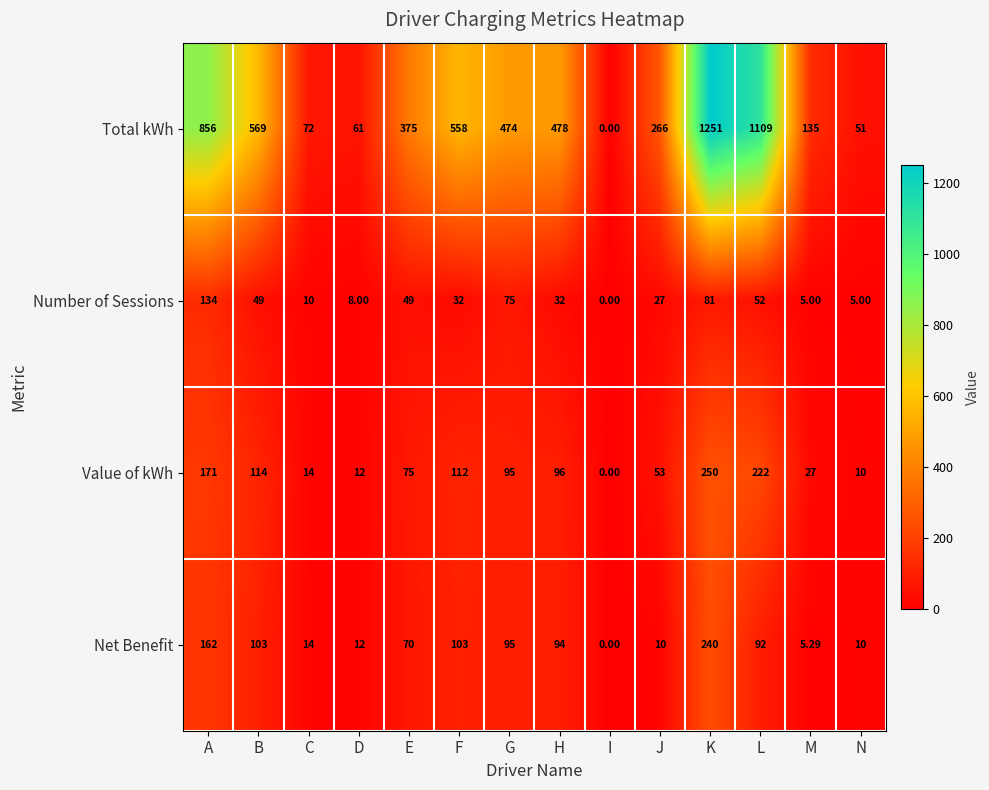

Is the value of Net Benefit at I greater than the value of Total kWh at E?

No